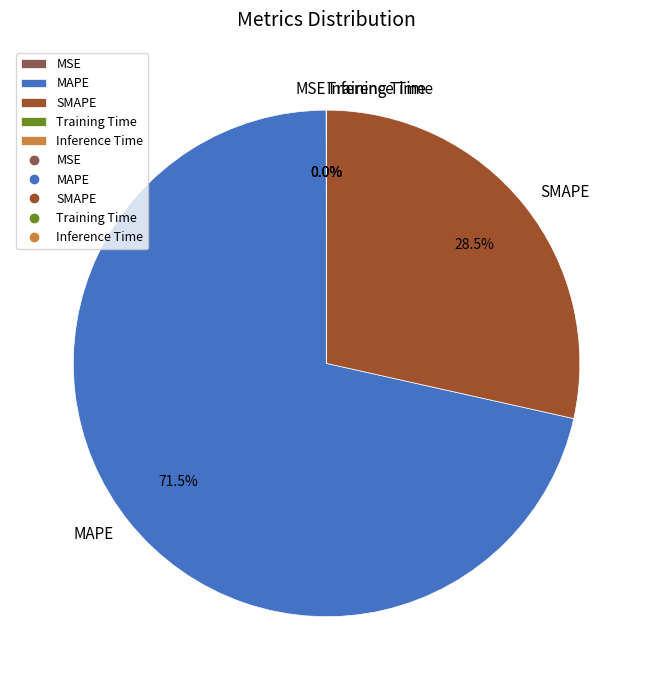

Which slice is the largest?

MAPE